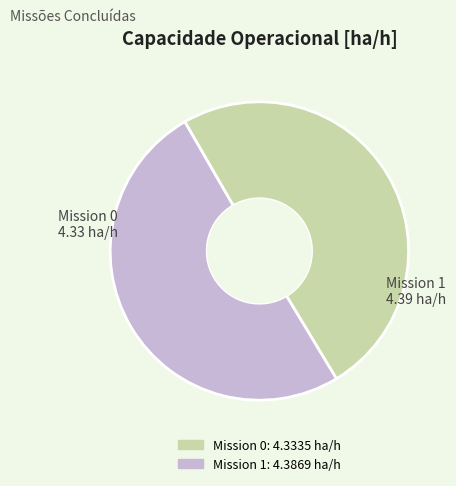

Is there a majority slice in this chart?

Yes